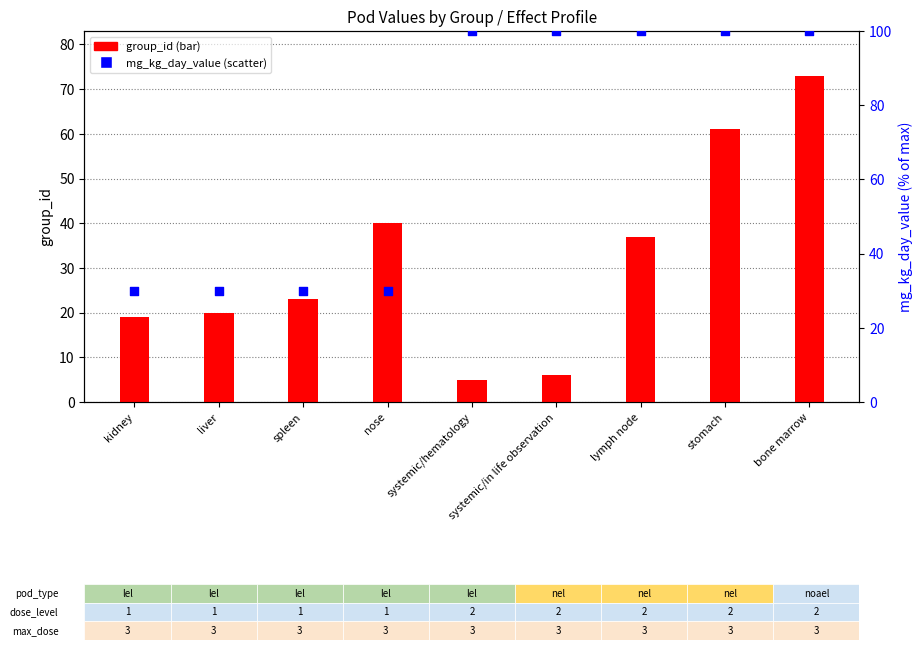

Is the value of mg_kg_day_value at nose greater than the value of group_id at lymph node?

No